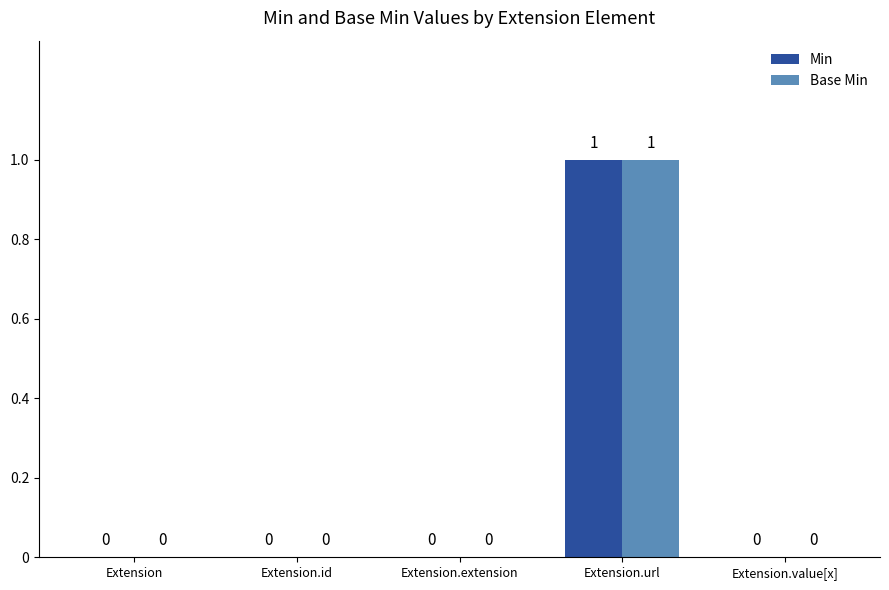

Is it true that Min equals 0 at Extension.value[x]?

True